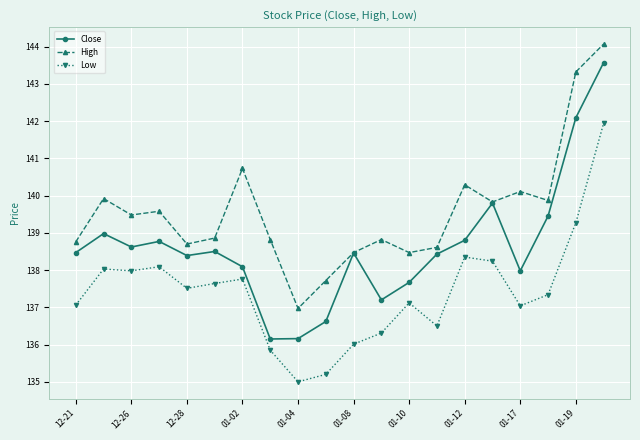

True or false: Close and Low intersect in this chart.

False